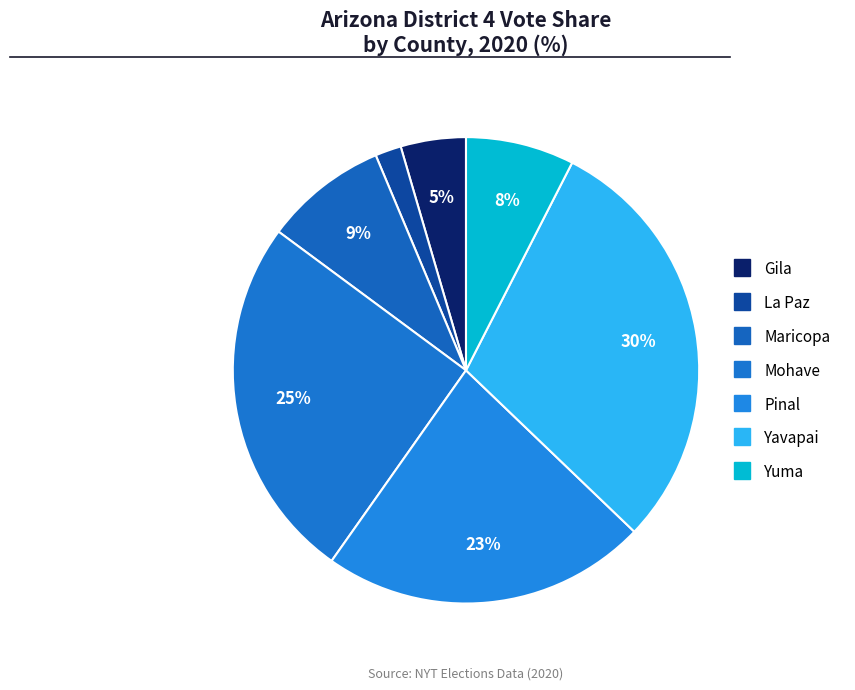

Is there a majority slice in this chart?

No